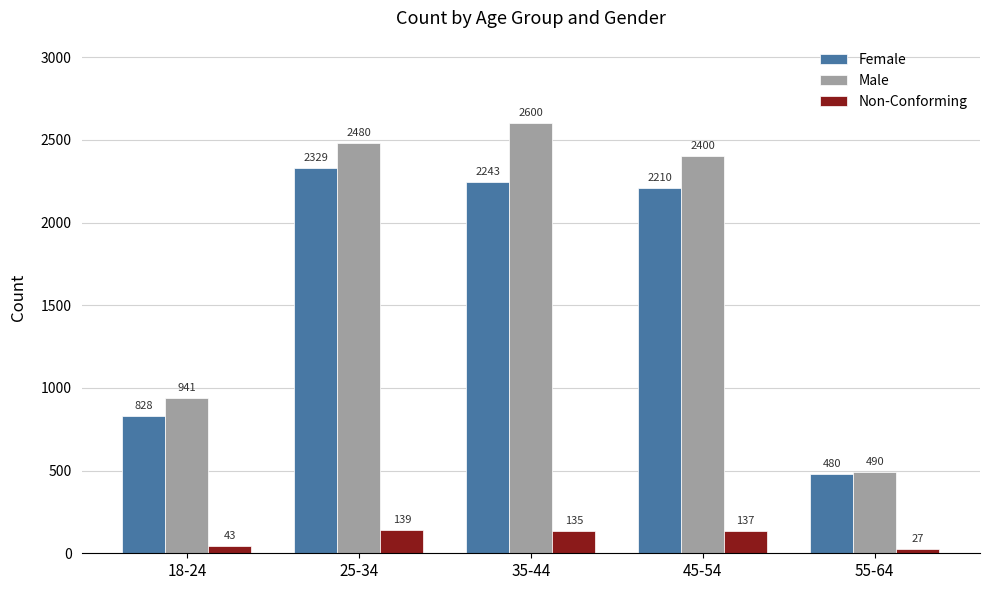

Which series has the largest range (max minus min)?

Male